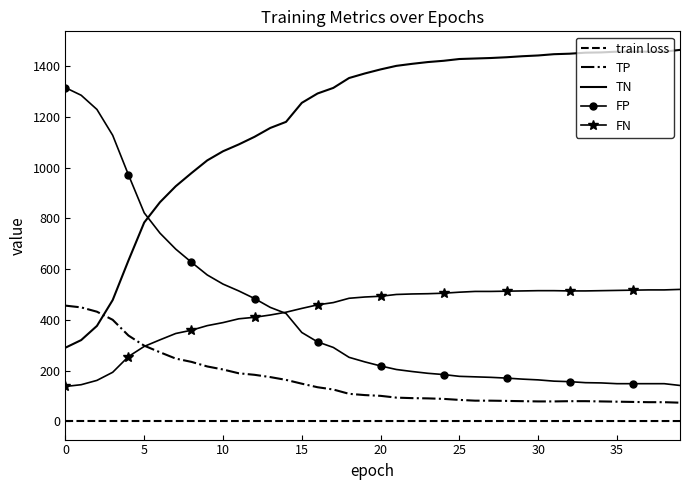

What is the maximum value shown in the chart?

1465.0